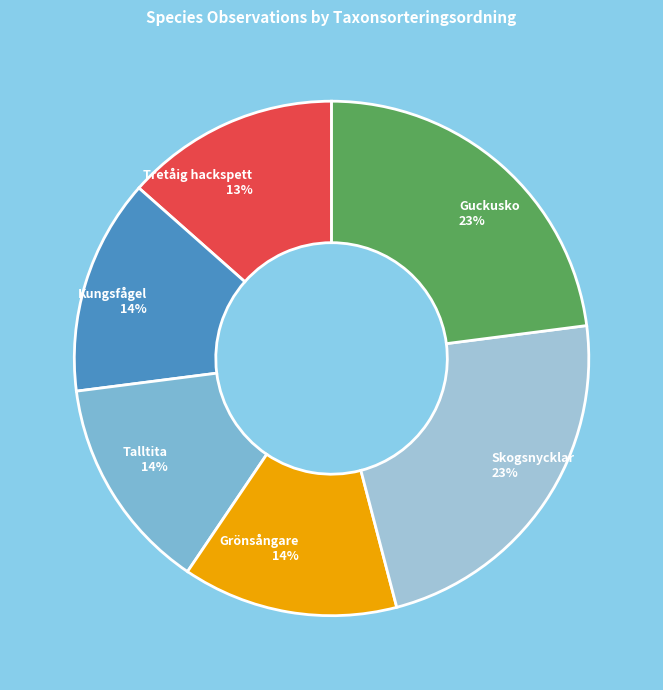

Which has a higher value, Talltita or Skogsnycklar?

Skogsnycklar